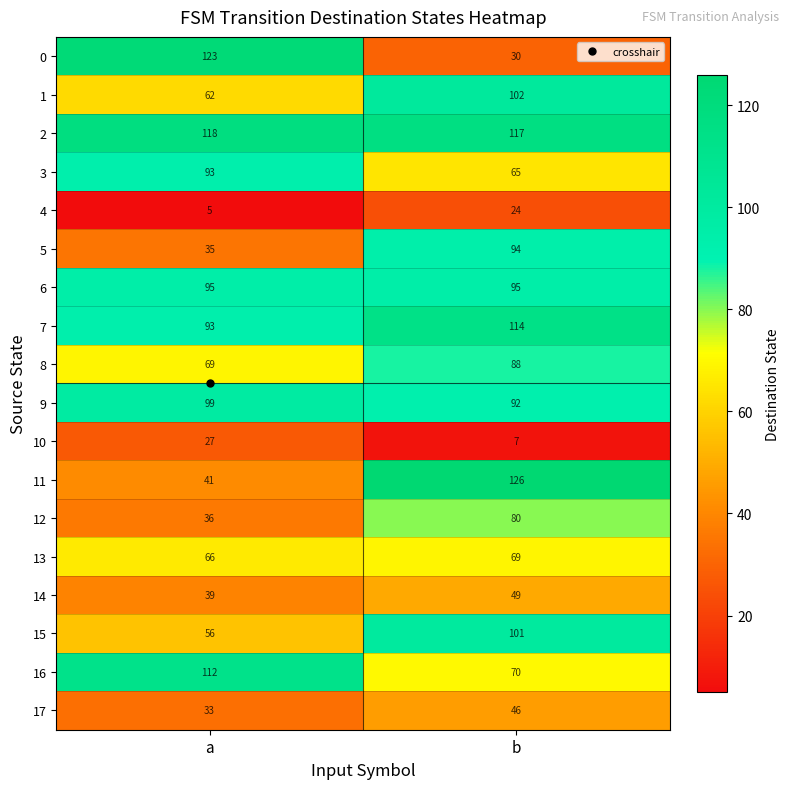

Is it true that 8 equals 42 at a?

False